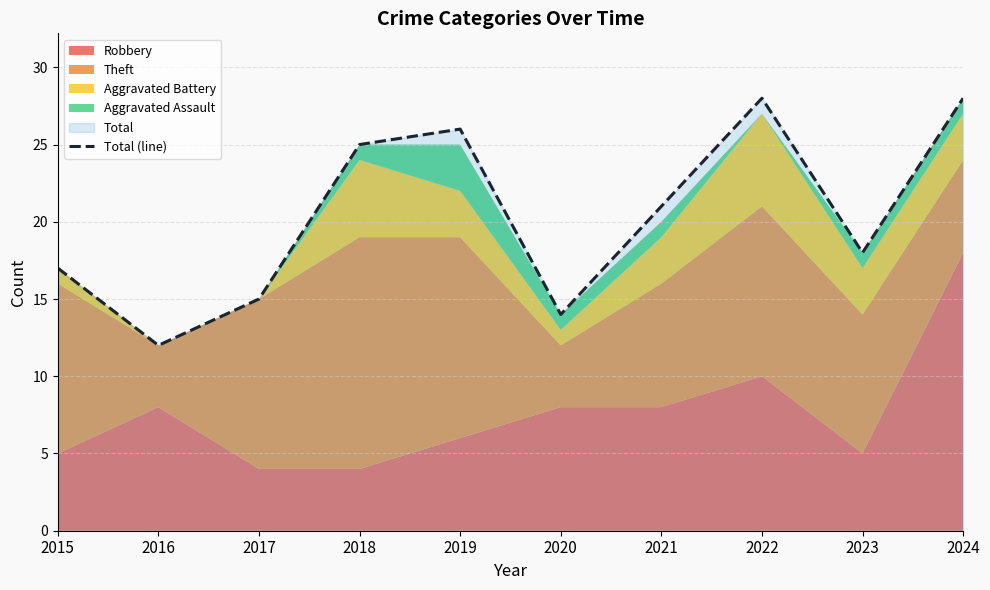

List the labels in order of value, largest first.

2022, 2024, 2019, 2018, 2021, 2023, 2015, 2017, 2020, 2016